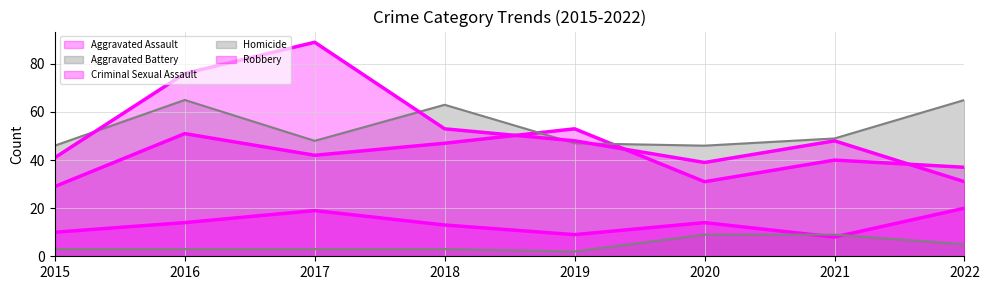

Reading left to right, list all the values displayed in this chart.

Aggravated Assault: 2015=29	2016=51	2017=42	2018=47	2019=53	2020=31	2021=40	2022=37
Aggravated Battery: 2015=46	2016=65	2017=48	2018=63	2019=47	2020=46	2021=49	2022=65
Criminal Sexual Assault: 2015=10	2016=14	2017=19	2018=13	2019=9	2020=14	2021=8	2022=20
Homicide: 2015=3	2016=3	2017=3	2018=3	2019=2	2020=9	2021=9	2022=5
Robbery: 2015=41	2016=76	2017=89	2018=53	2019=48	2020=39	2021=48	2022=31